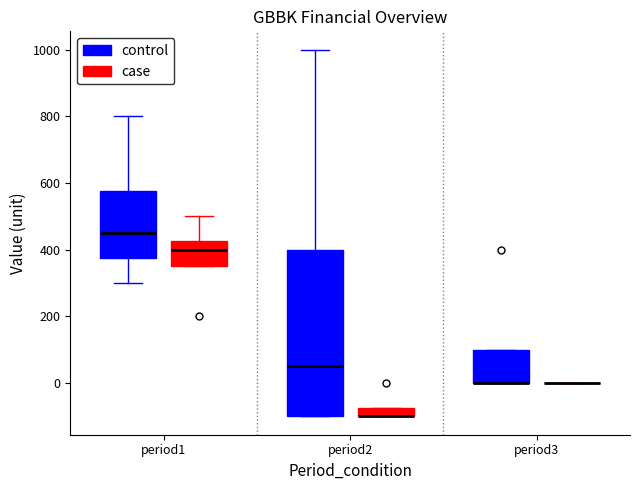

Which box is the tallest, from its lower edge to its upper edge?

period2 (control)